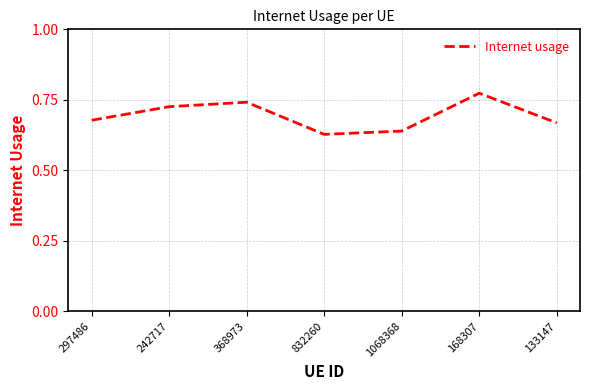

The chart shows a value of 1.0 at 368973. True or false?

False